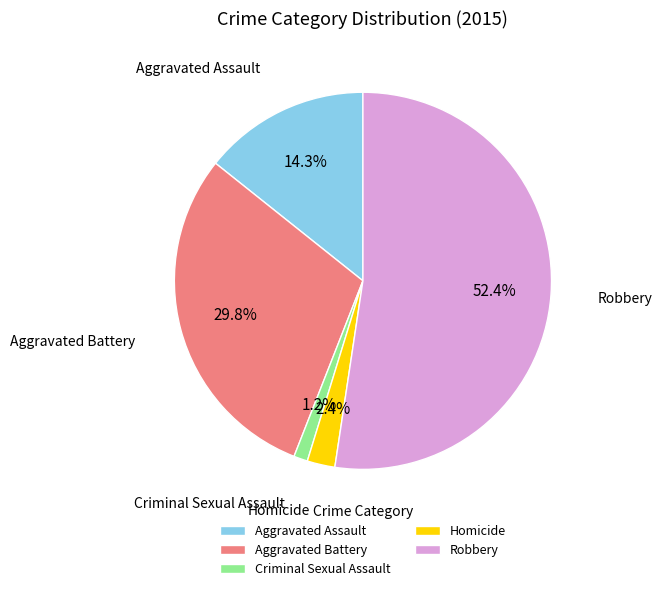

Approximately how many times larger is the value at Criminal Sexual Assault compared to Aggravated Assault?

0.1